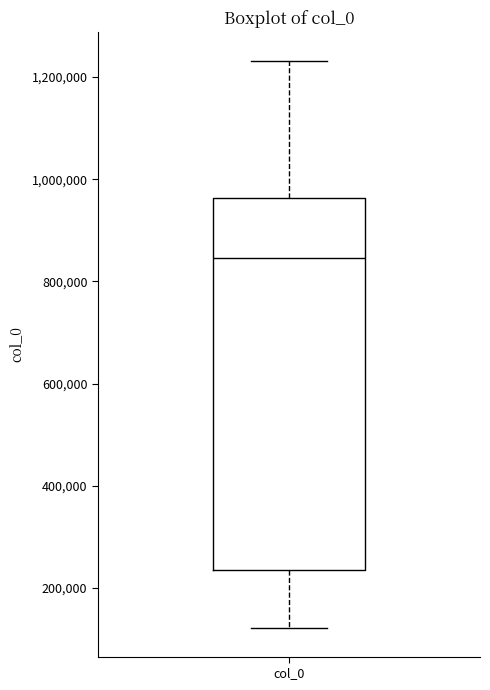

Read this box plot against the y-axis: the position of the median line, the range covered by the box, and the ends of both whiskers. The values are not printed on the chart, so give them approximately, as read against the axis.

median 840000, box 240000 to 960000, whiskers 120000 to 1240000